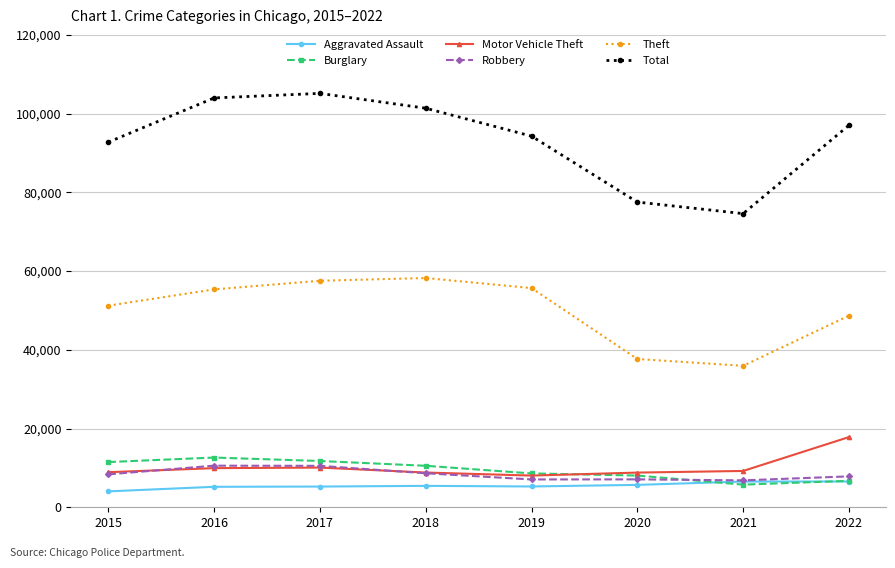

What are all the series names shown in the legend?

Aggravated Assault, Burglary, Motor Vehicle Theft, Robbery, Theft, Total